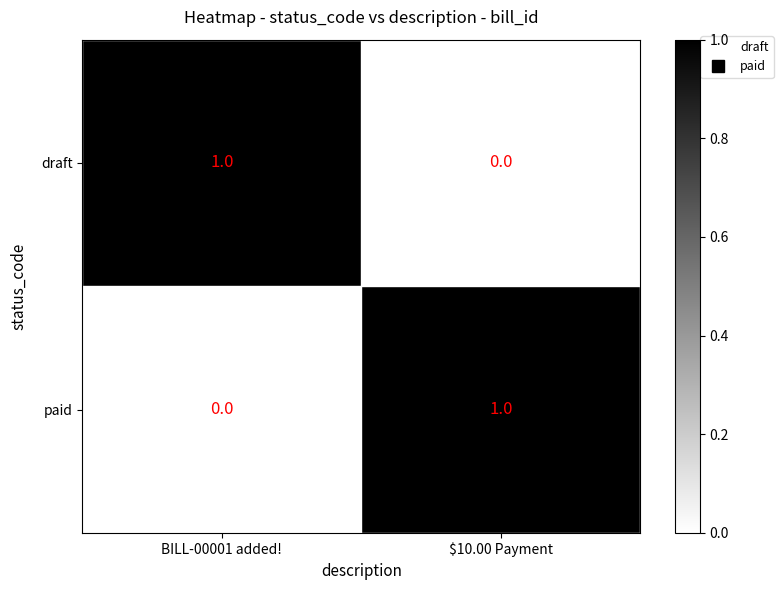

At how many categories does at least one series exceed 0?

2